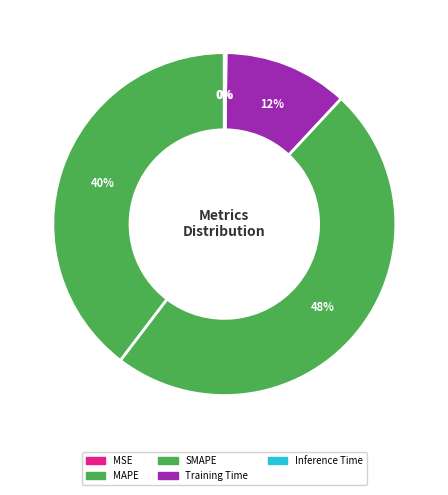

How many slices are in this pie chart?

5